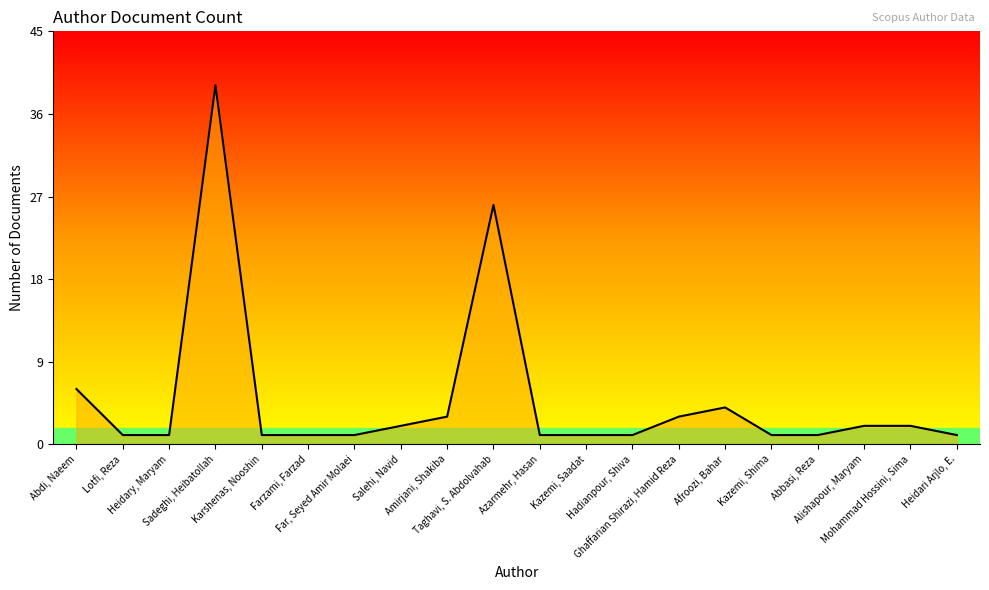

What position from the left is Sadeghi, Heibatollah?

4